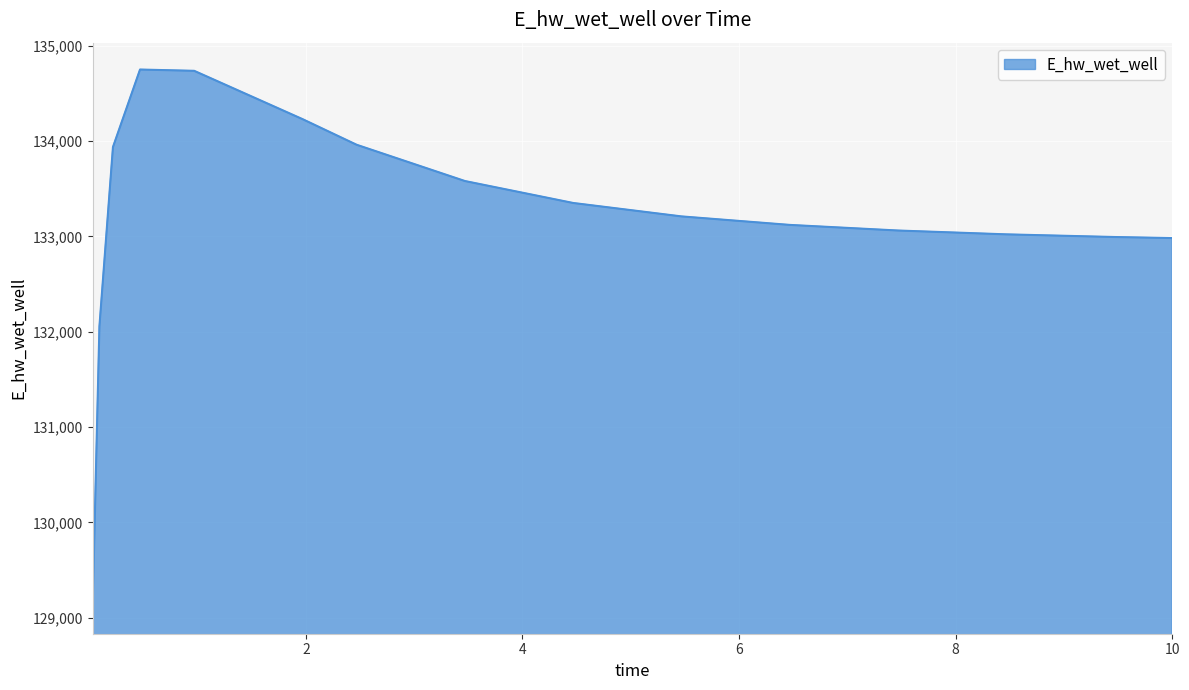

What is the difference between the maximum and minimum values?

5633.4